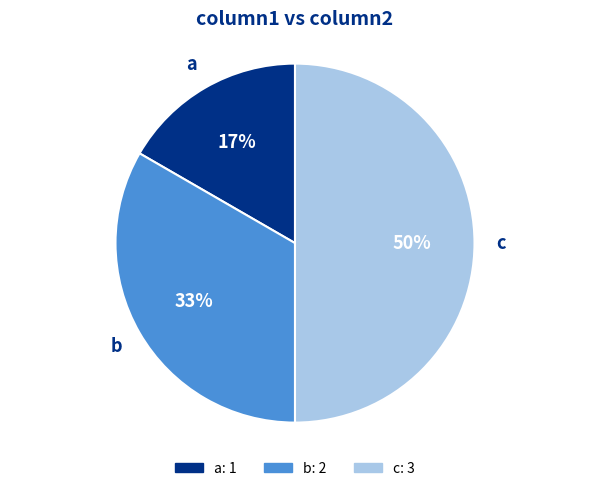

To the nearest percent, what is the difference between the largest and smallest slice percentages?

33%